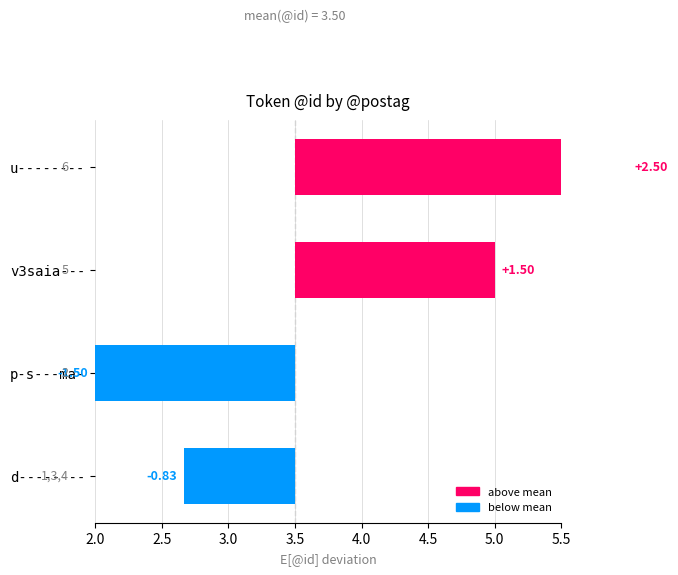

How many data points are above 1?

2